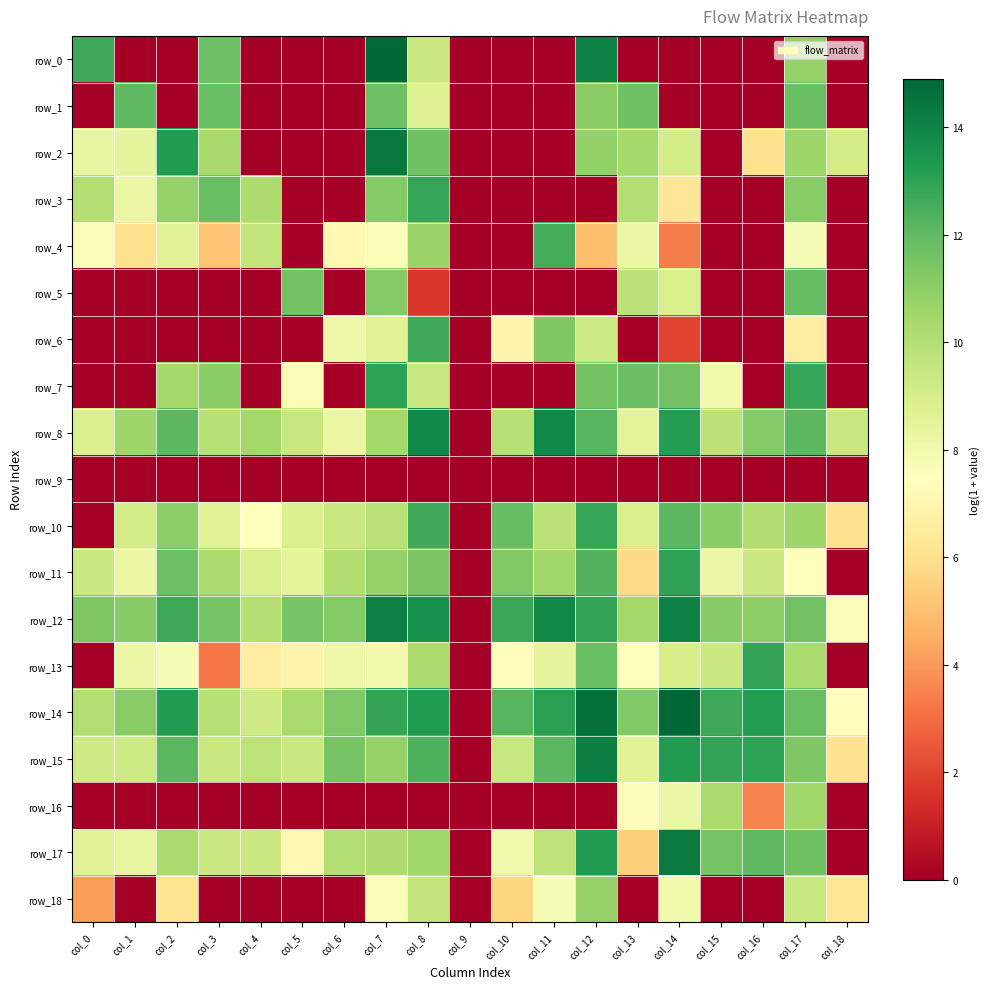

The row_13 series shows 8.1 at col_6. True or false?

True